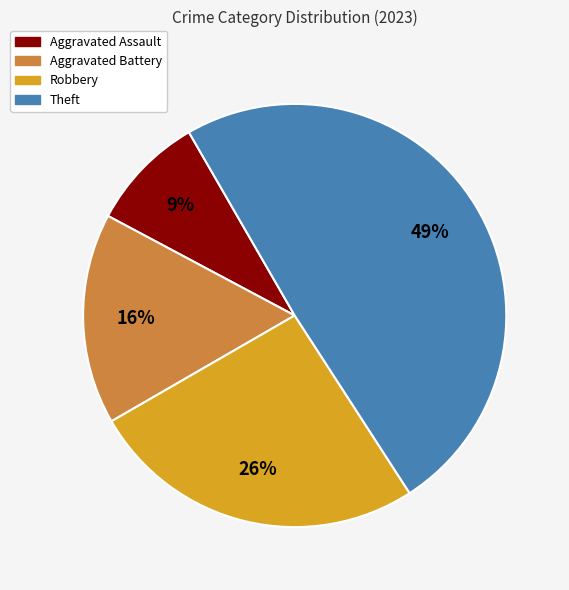

What is the smallest slice in the pie chart?

Aggravated Assault